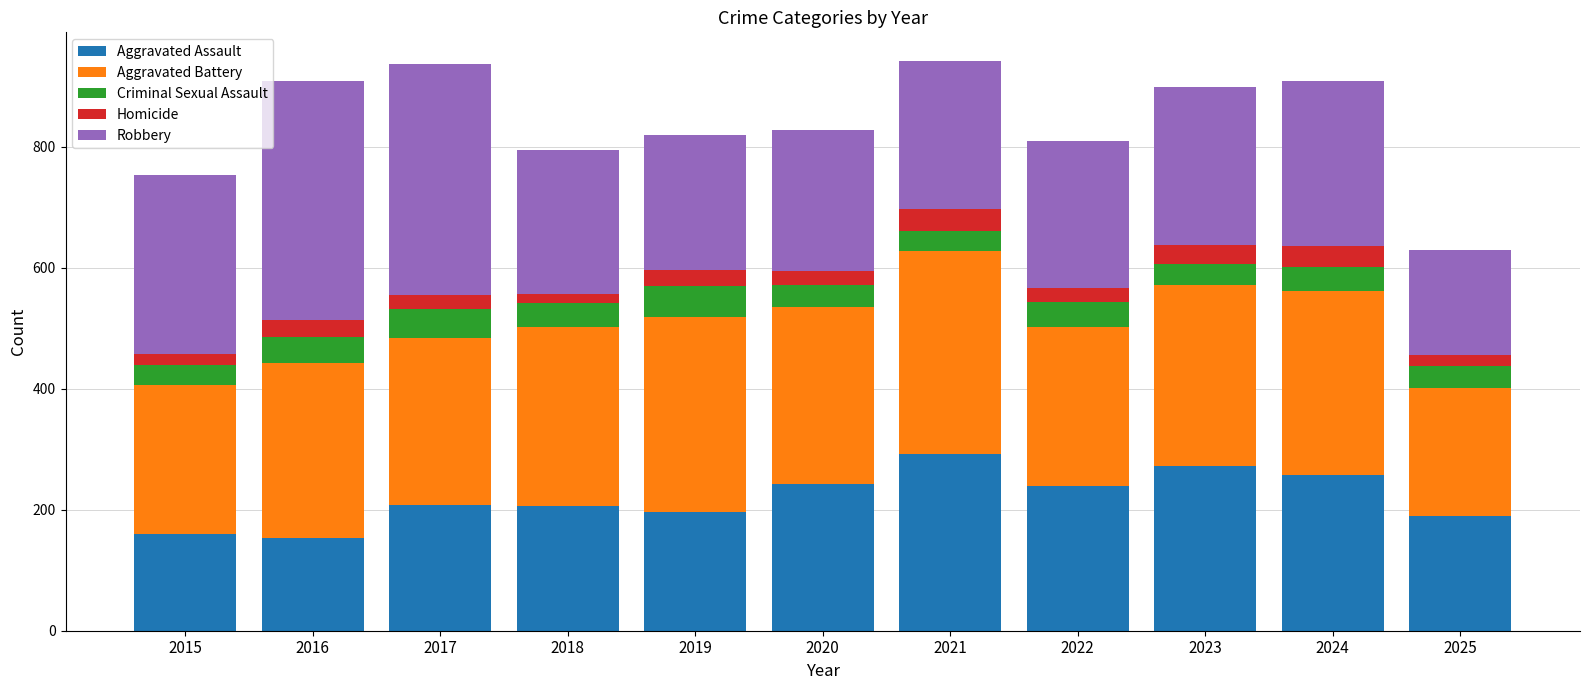

How many categories are shown in the chart?

11